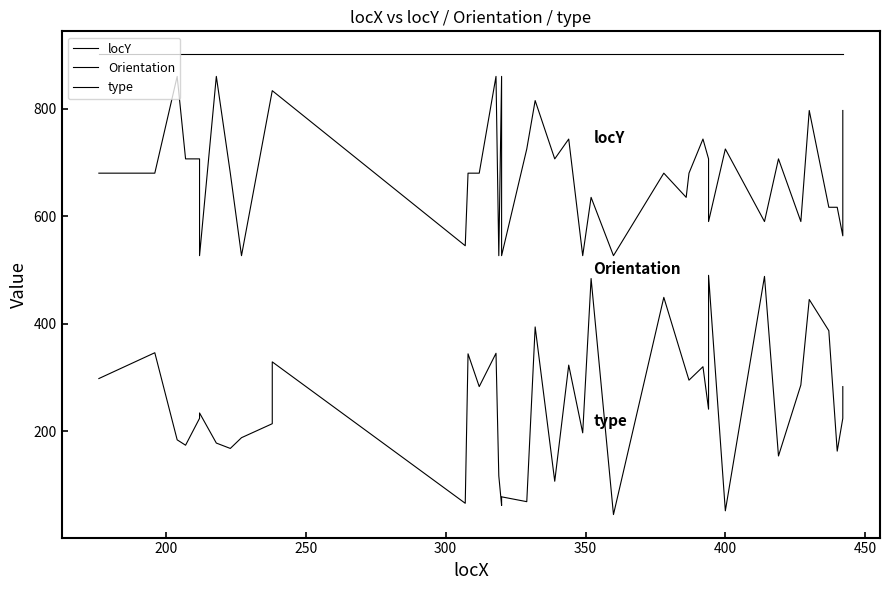

Reading right to left, list all the values displayed in this chart.

locY: 283.0	224.0	163.0	387.0	445.0	286.0	154.0	488.0	52.0	490.0	241.0	320.0	295.0	312.0	449.0	45.0	484.0	197.0	323.0	107.0	394.0	69.0	78.0	62.0	117.0	345.0	283.0	344.0	66.0	329.0	214.0	188.0	168.0	178.0	234.0	224.0	174.0	184.0	346.0	298.0
Orientation: 796.6	563.4	616.6	616.6	796.6	590.0	706.6	590.0	725.0	590.0	706.6	743.4	680.0	635.0	680.0	526.6	635.0	526.6	743.4	706.6	815.0	725.0	526.6	860.0	526.6	860.0	680.0	680.0	545.0	833.4	833.4	526.6	680.0	860.0	526.6	706.6	706.6	860.0	680.0	680.0
type: 901.0	901.0	901.0	901.0	901.0	901.0	901.0	901.0	901.0	901.0	901.0	901.0	901.0	901.0	901.0	901.0	901.0	901.0	901.0	901.0	901.0	901.0	901.0	901.0	901.0	901.0	901.0	901.0	901.0	901.0	901.0	901.0	901.0	901.0	901.0	901.0	901.0	901.0	901.0	901.0